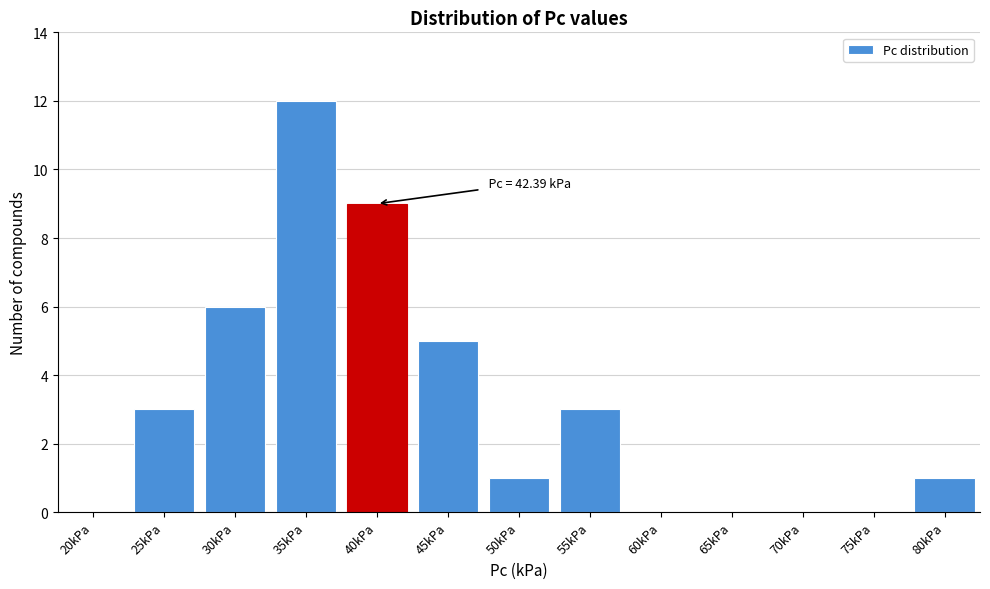

Reading left to right, list all the values displayed in this chart.

20kPa=0	25kPa=3	30kPa=6	35kPa=12	40kPa=9	45kPa=5	50kPa=1	55kPa=3	60kPa=0	65kPa=0	70kPa=0	75kPa=0	80kPa=1